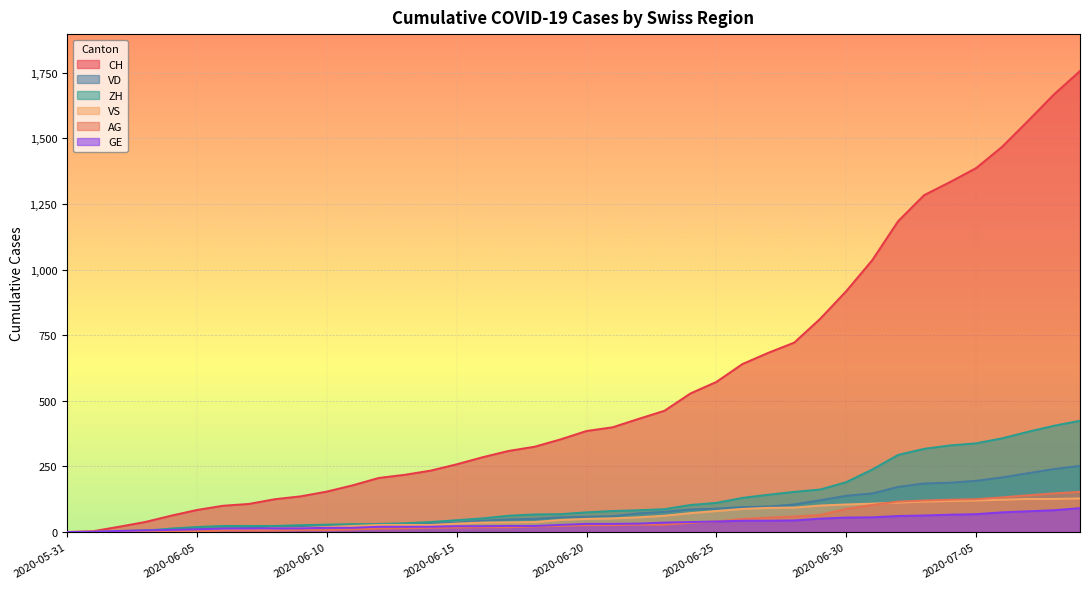

What position from the left is 2020-06-20?

21